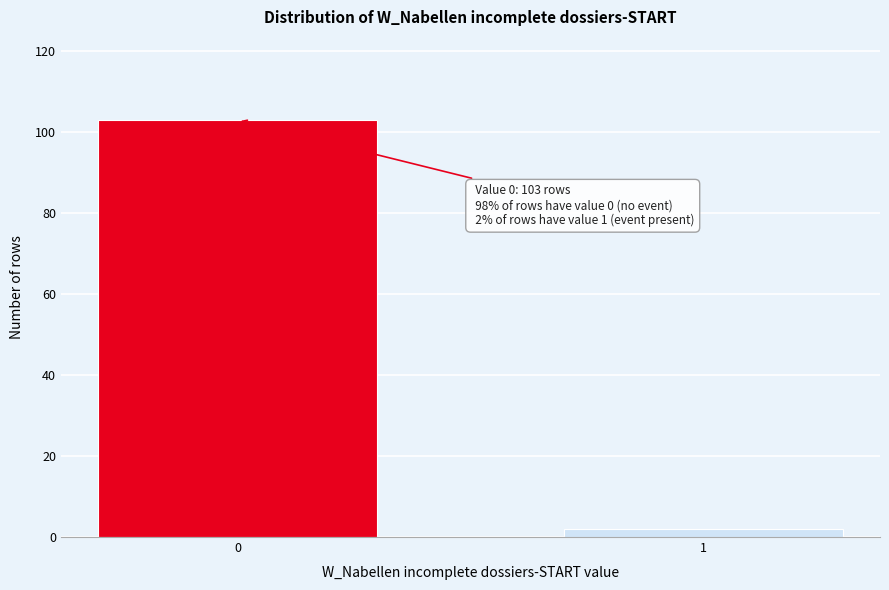

Reading left to right, transcribe all the data shown in this chart.

0=103	1=2